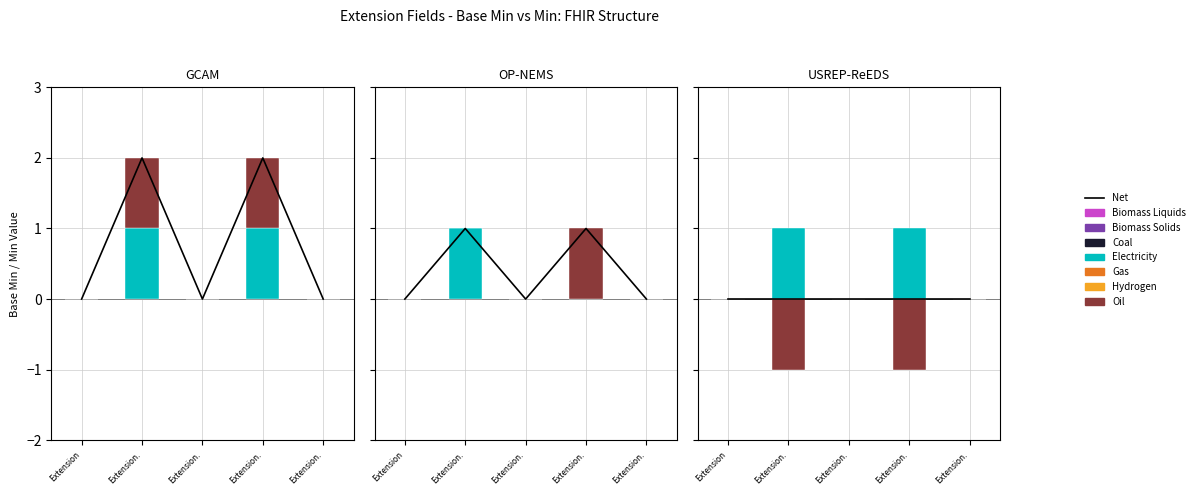

Which label corresponds to the largest value in the chart?

Extension.